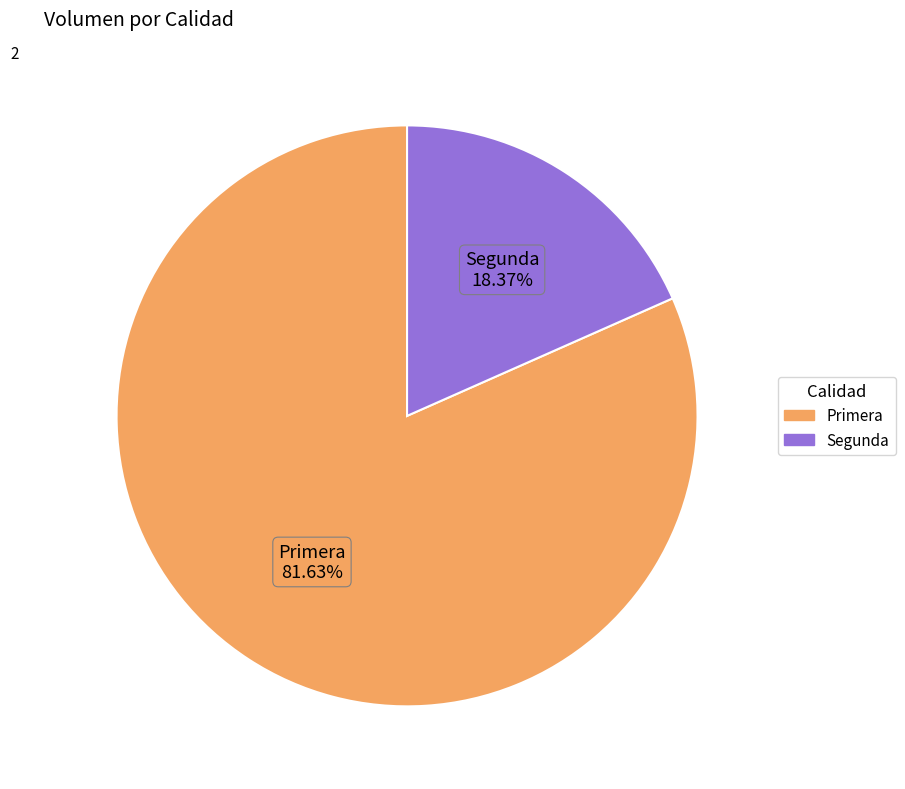

To the nearest percent, what portion does Segunda represent?

18%